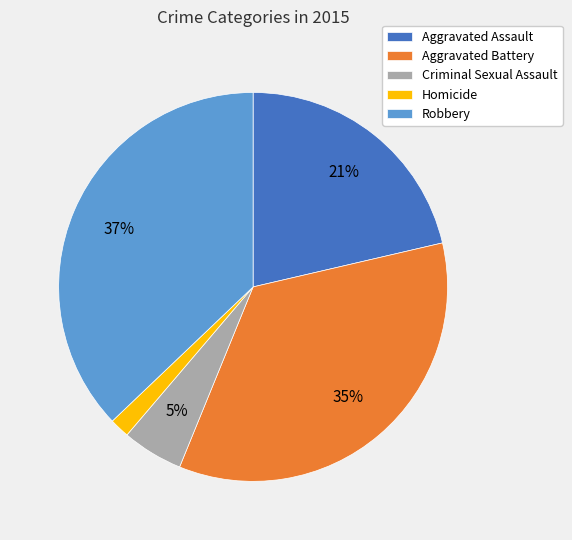

Between Aggravated Battery and Aggravated Assault, which is larger?

Aggravated Battery